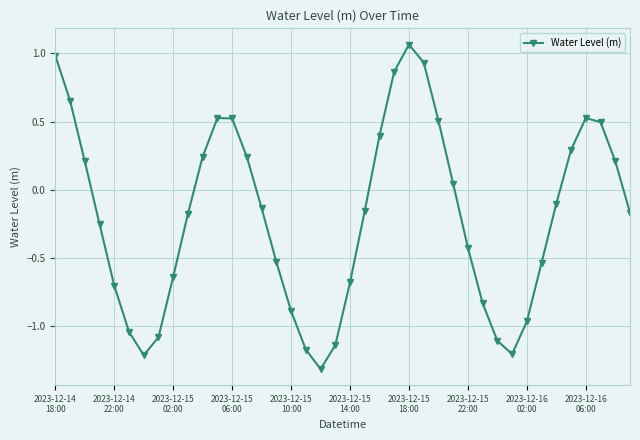

What is the smallest value displayed?

-1.3